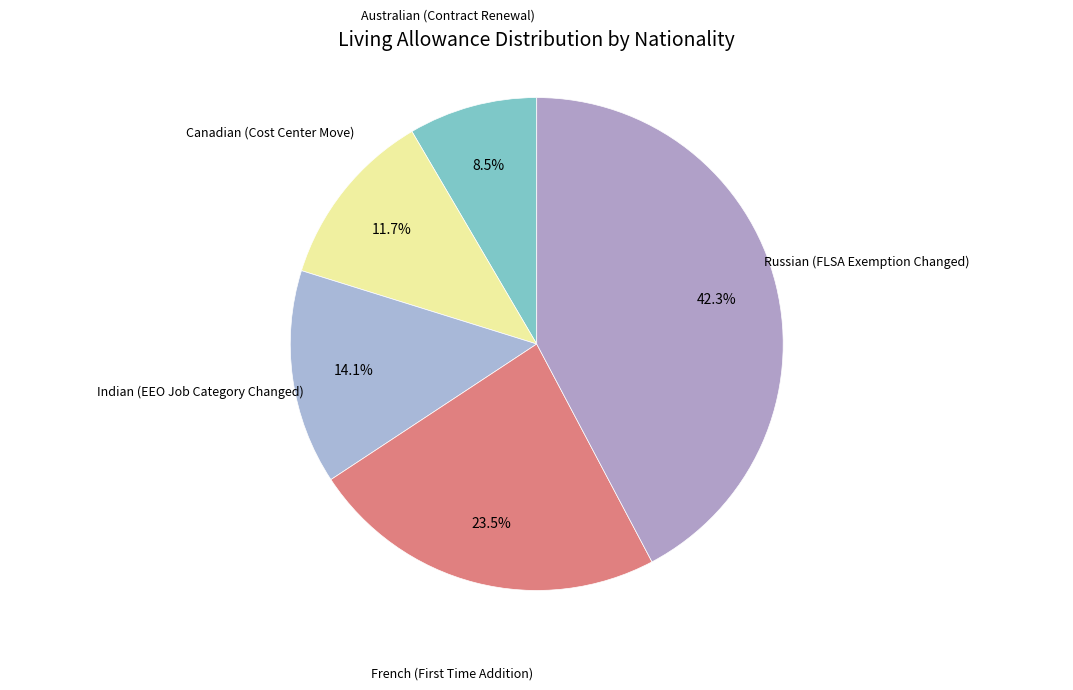

Count the number of slices in the pie.

5